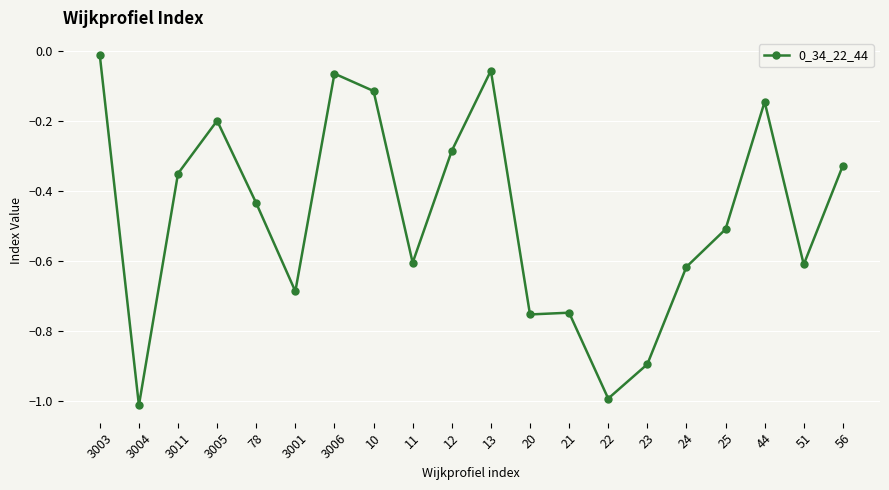

At which category does the chart reach its minimum across all series?

3004